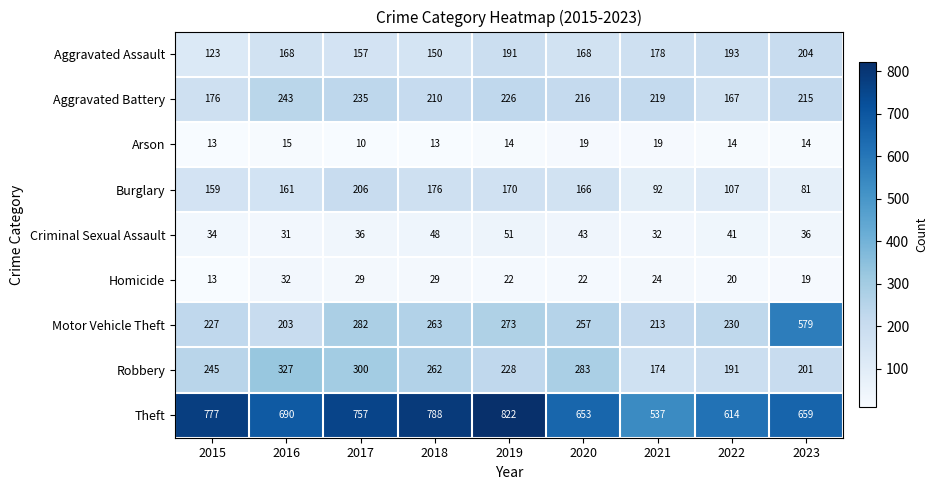

What is the maximum value shown in the chart?

822